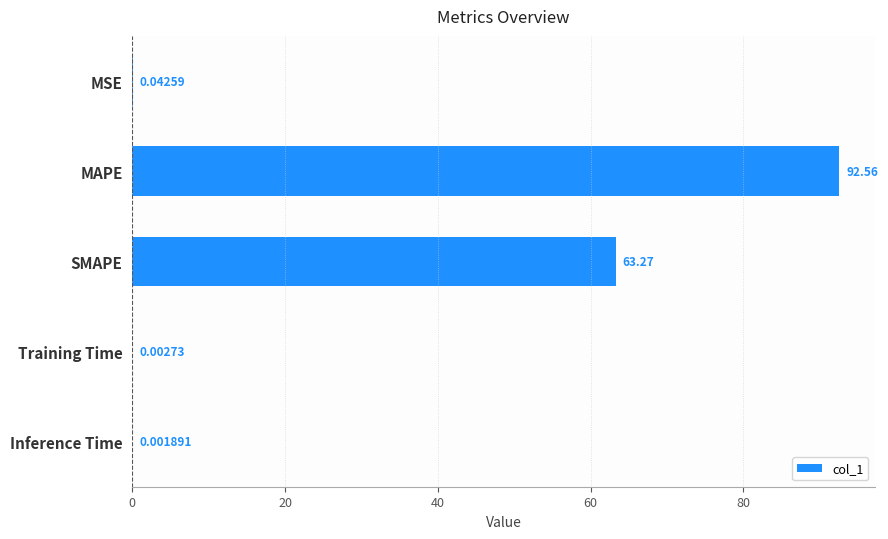

What is the sum of all values?

155.9